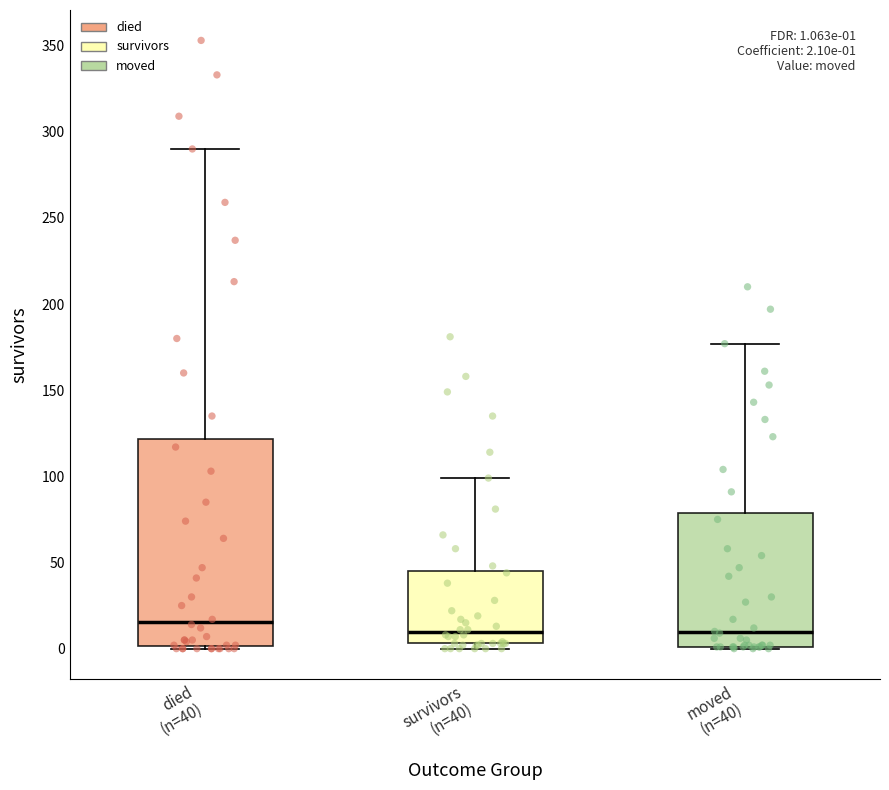

Comparing the boxes themselves (not the whiskers), which one is the tallest?

died (n=40)